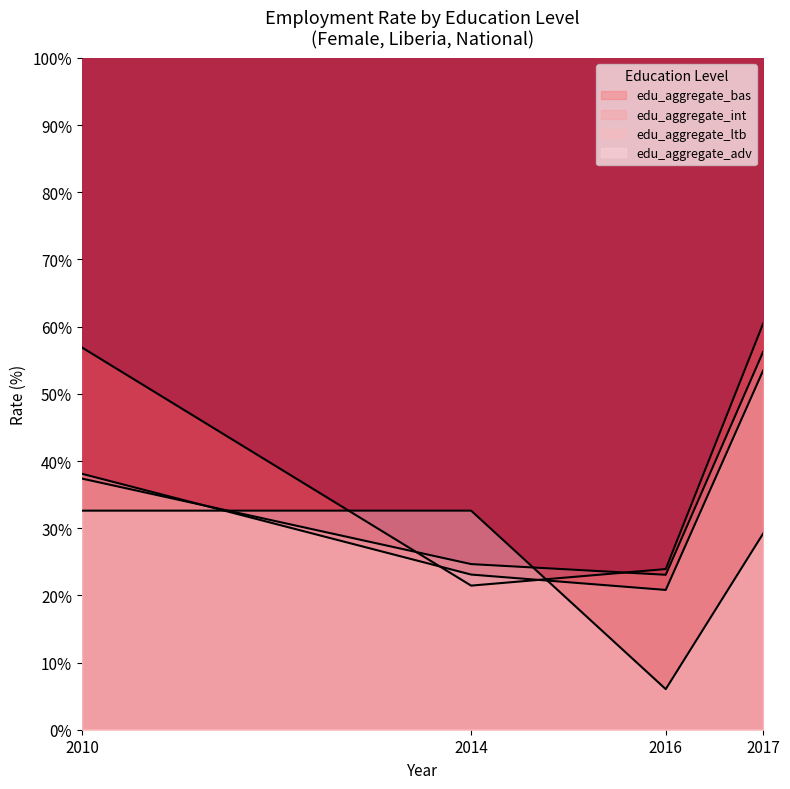

What is the value of the edu_aggregate_int point at the 4th from the left?

56.2